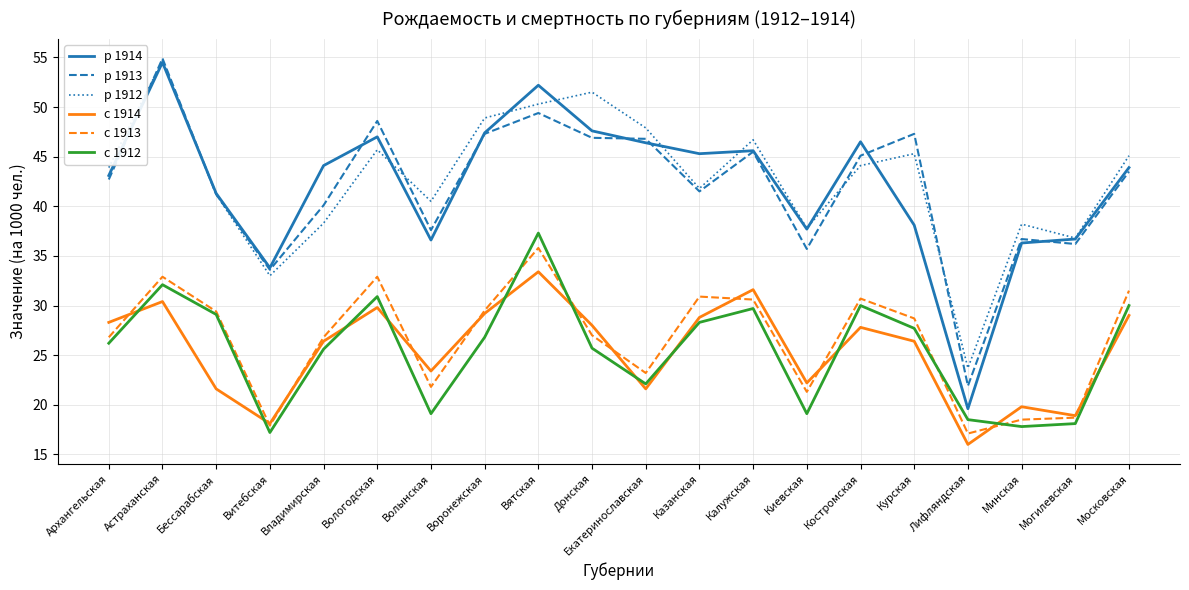

True or false: р 1913 and р 1912 intersect in this chart.

True